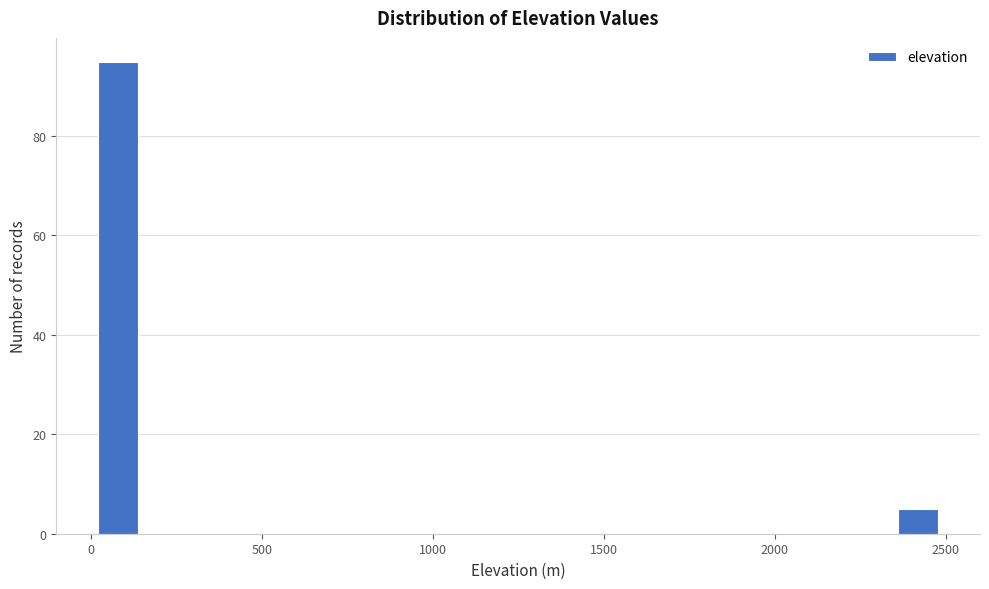

Around what value on the x-axis is the tallest bar? Give the approximate position of its centre, as read against the axis.

100